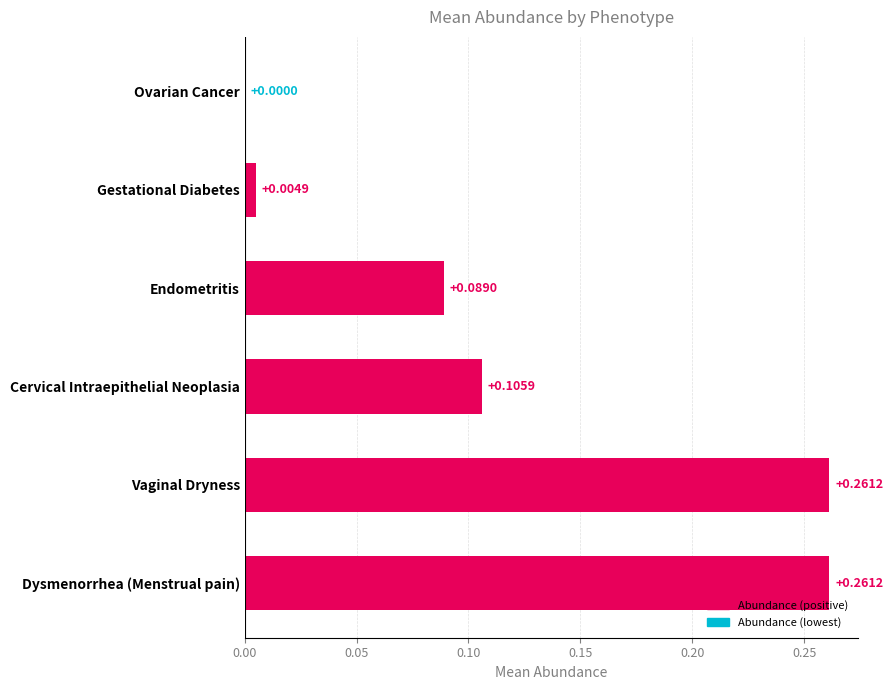

What is the sum of the values at Dysmenorrhea (Menstrual pain) and Cervical Intraepithelial Neoplasia?

0.4